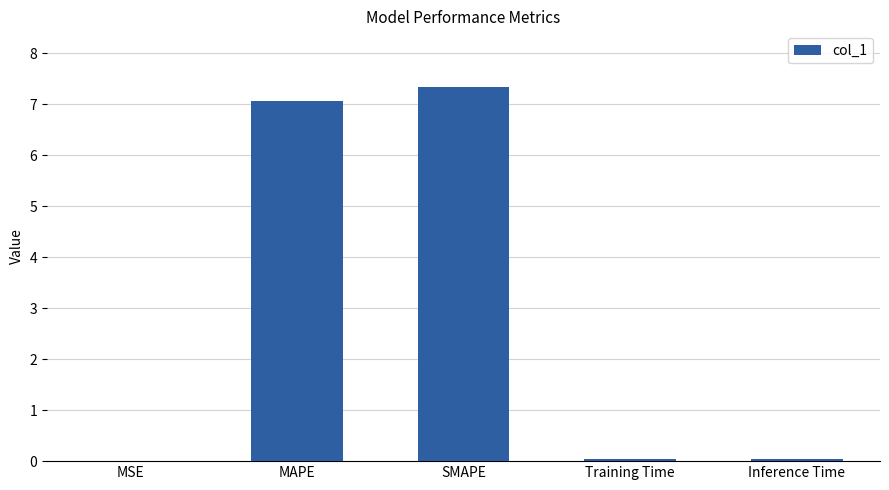

Which category has the highest value across all series?

SMAPE